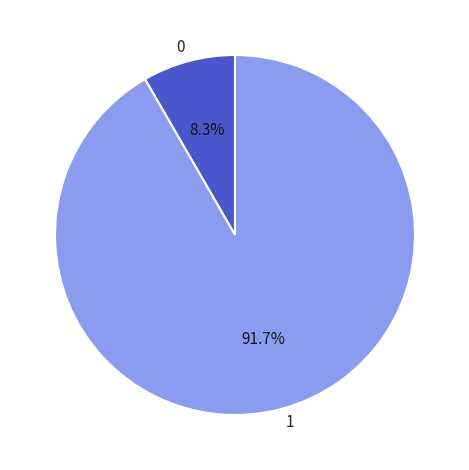

Which slice represents more than half of the pie?

1